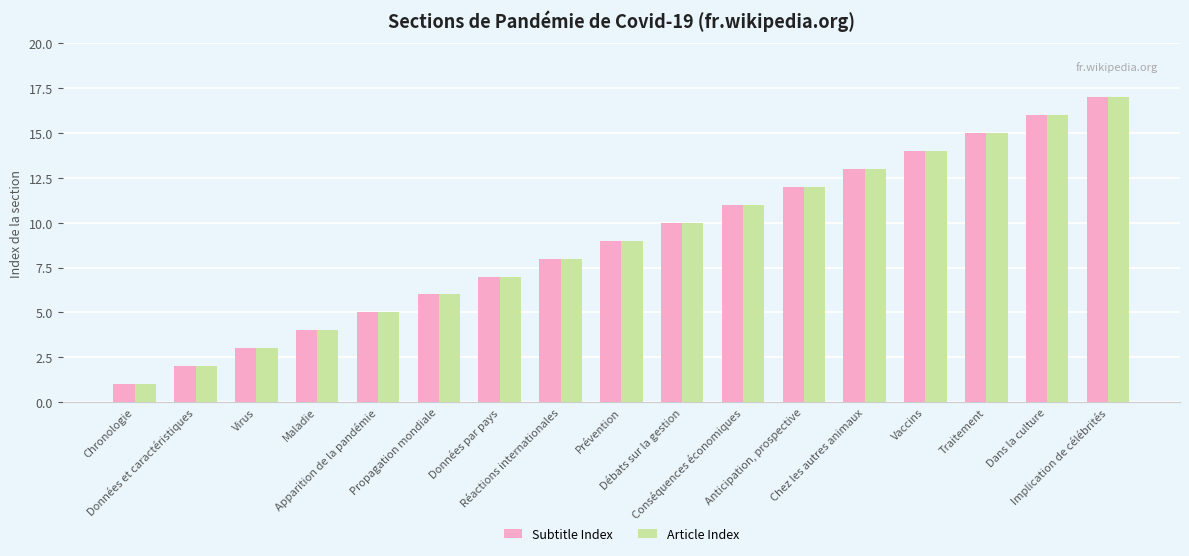

What is the difference between the maximum and minimum values in the Subtitle Index series?

16